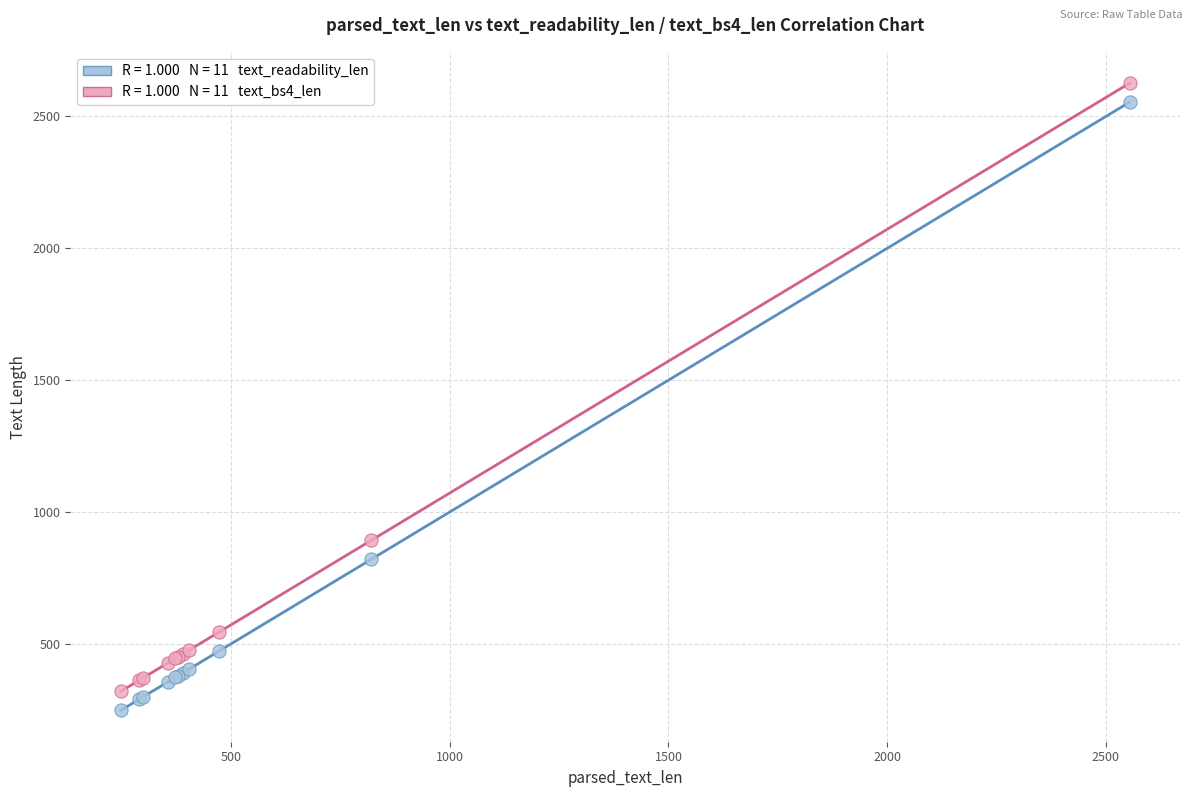

Across all series, what Y value is closest to 1437?

893